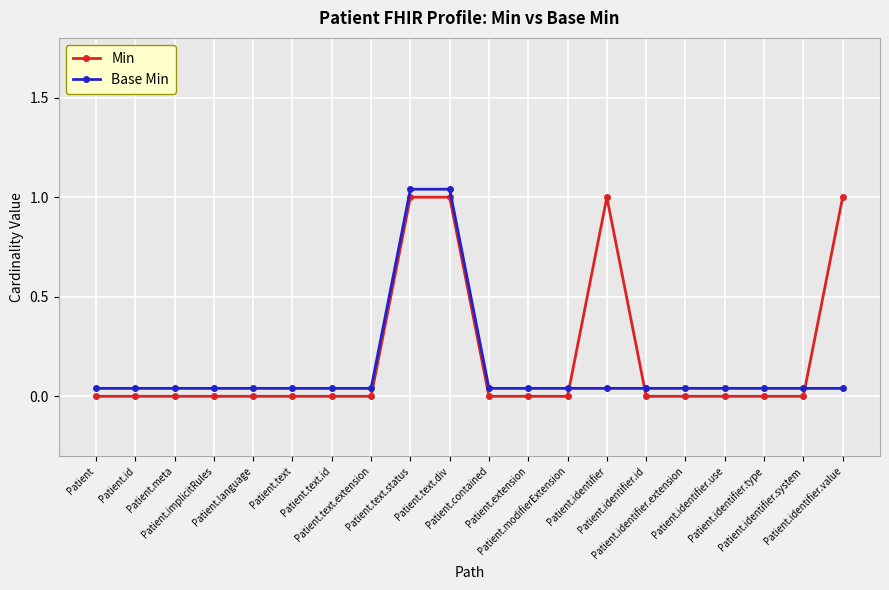

What is the sum of all Base Min values?

2.8